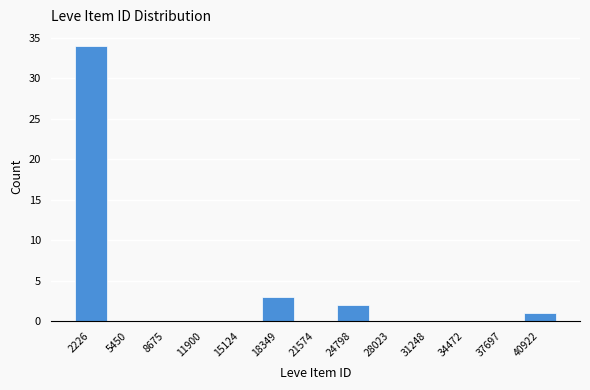

Reading left to right, transcribe all the data shown in this chart.

2226=34	5450=0	8675=0	11900=0	15124=0	18349=3	21574=0	24798=2	28023=0	31248=0	34472=0	37697=0	40922=1